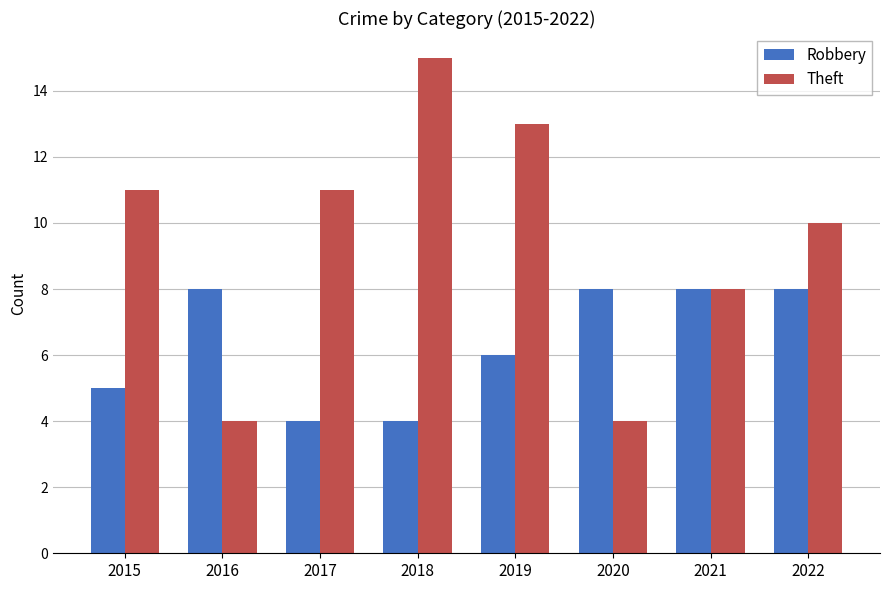

How many groups of bars are there?

8